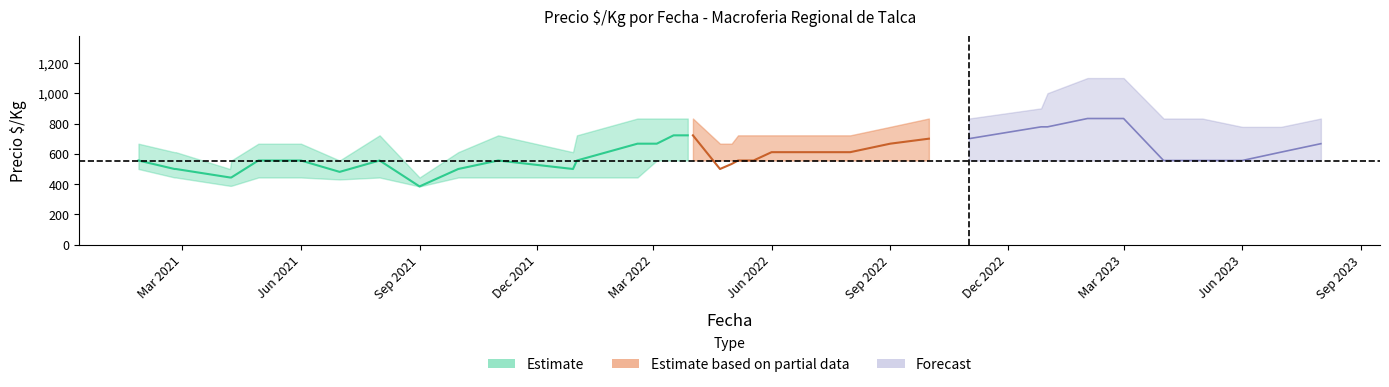

Where is the first local maximum for Precio minimo?

9